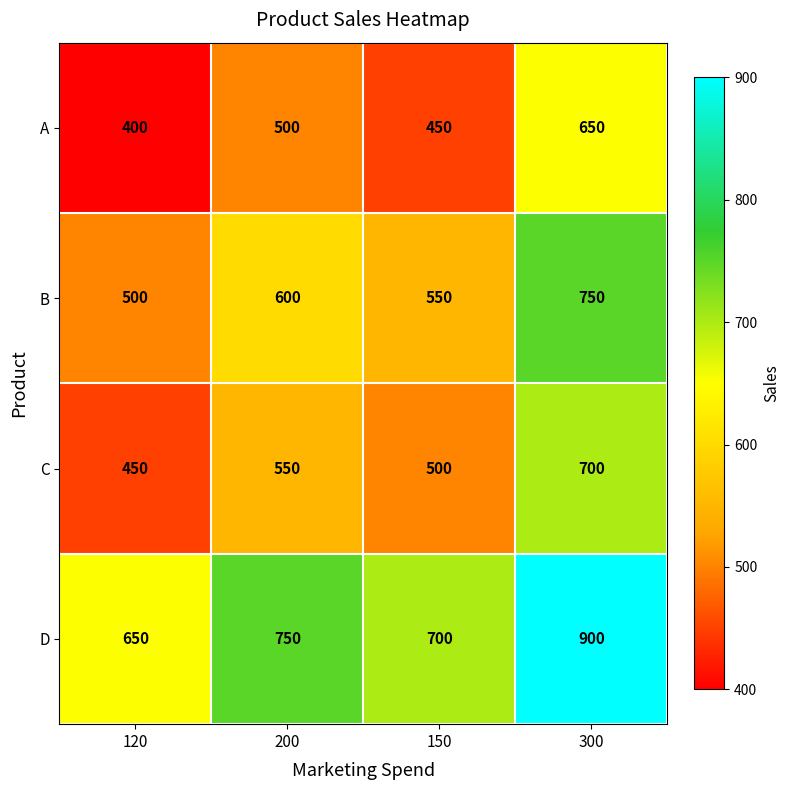

What is the maximum value shown in the chart?

900